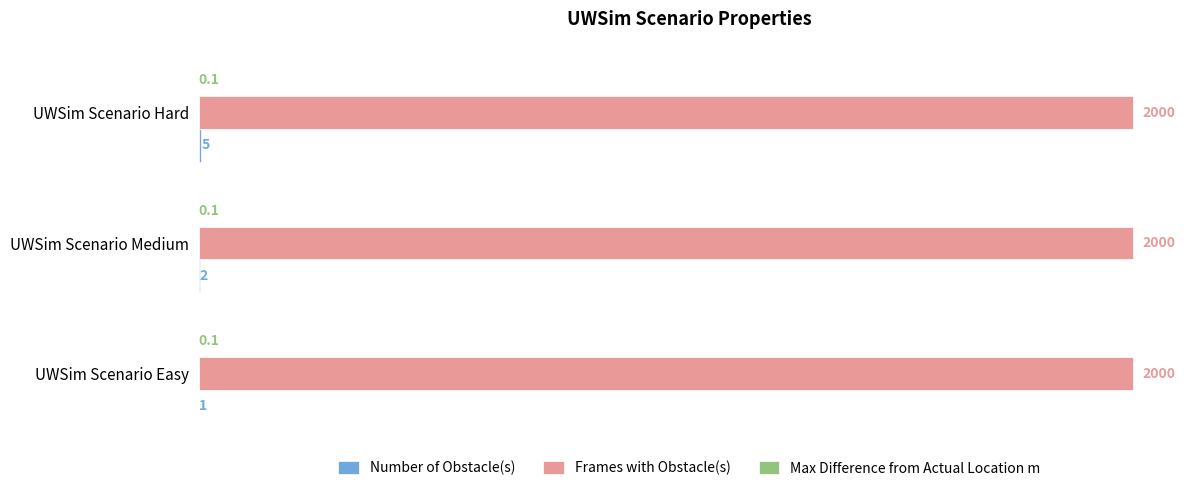

What is the maximum value shown in the chart?

2000.0